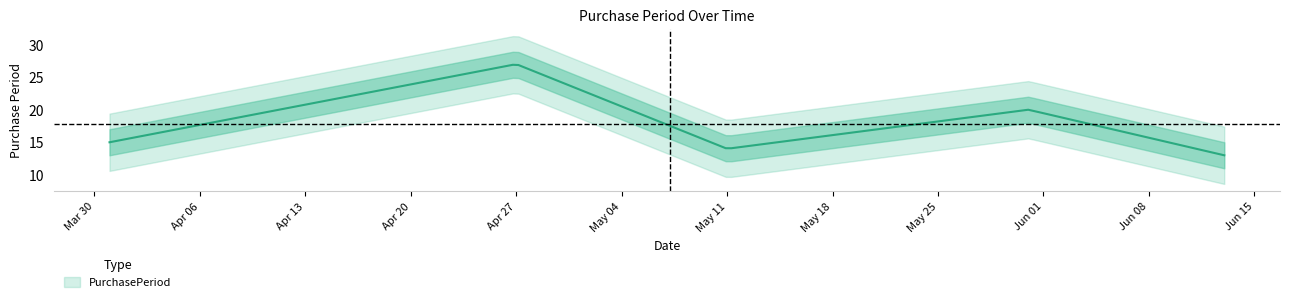

Which label corresponds to the largest value in the chart?

2016-04-27